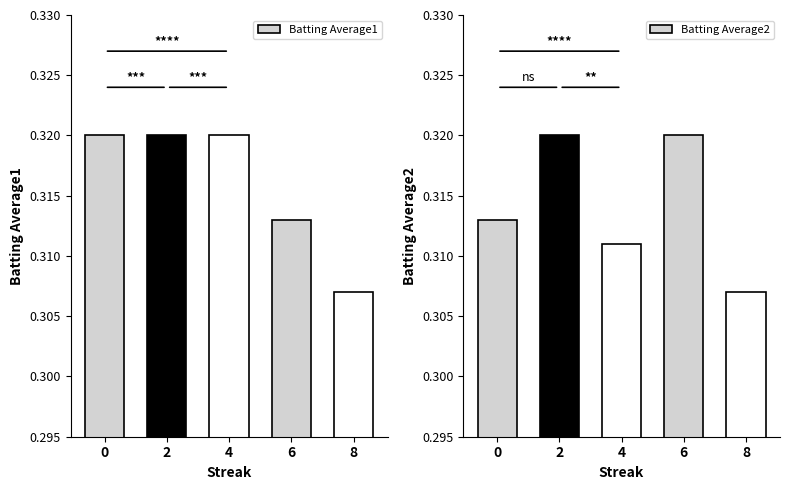

What is the approximate value of Batting Average2 at 8?

0.3